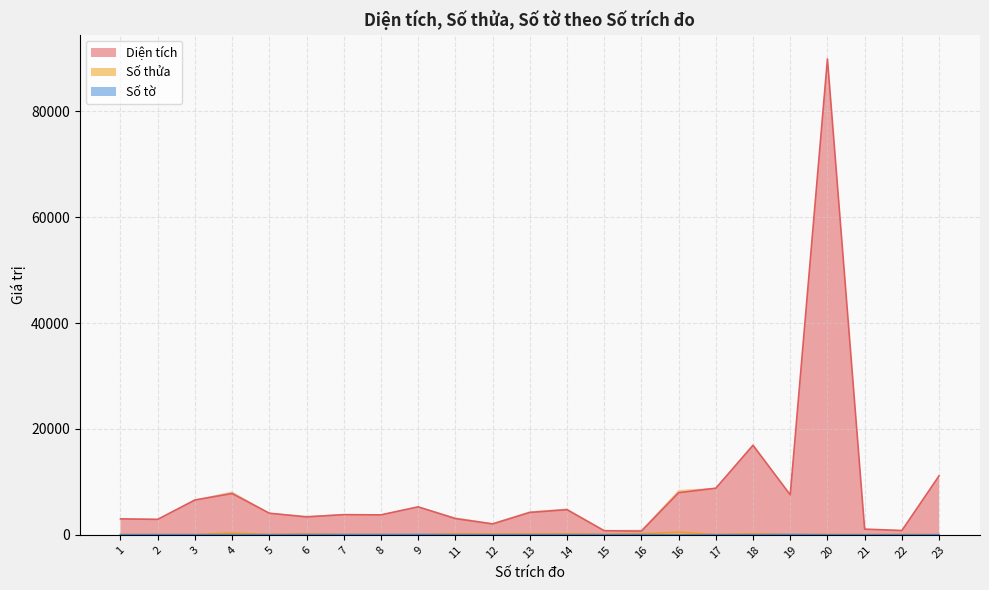

At which category does Diện tích reach its first local valley?

2